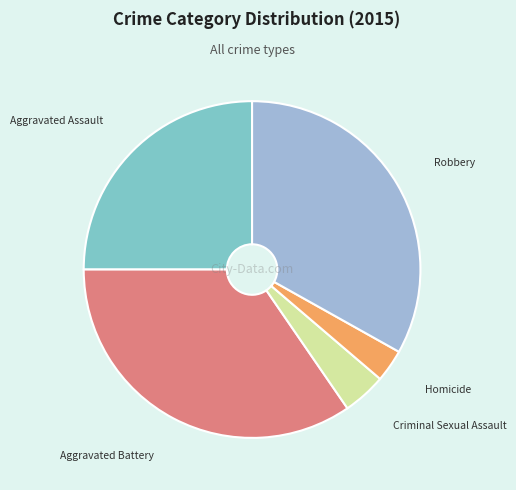

Do Criminal Sexual Assault and Homicide together represent more than half of the pie?

No